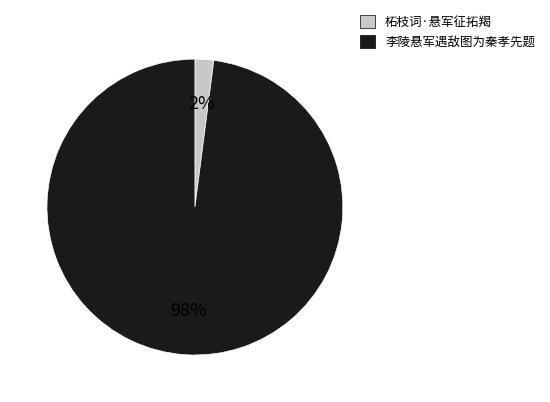

To the nearest percent, what is the difference between the 李陵悬军遇敌图为秦孝先题 and 柘枝词·悬军征拓羯 slice percentages?

96%